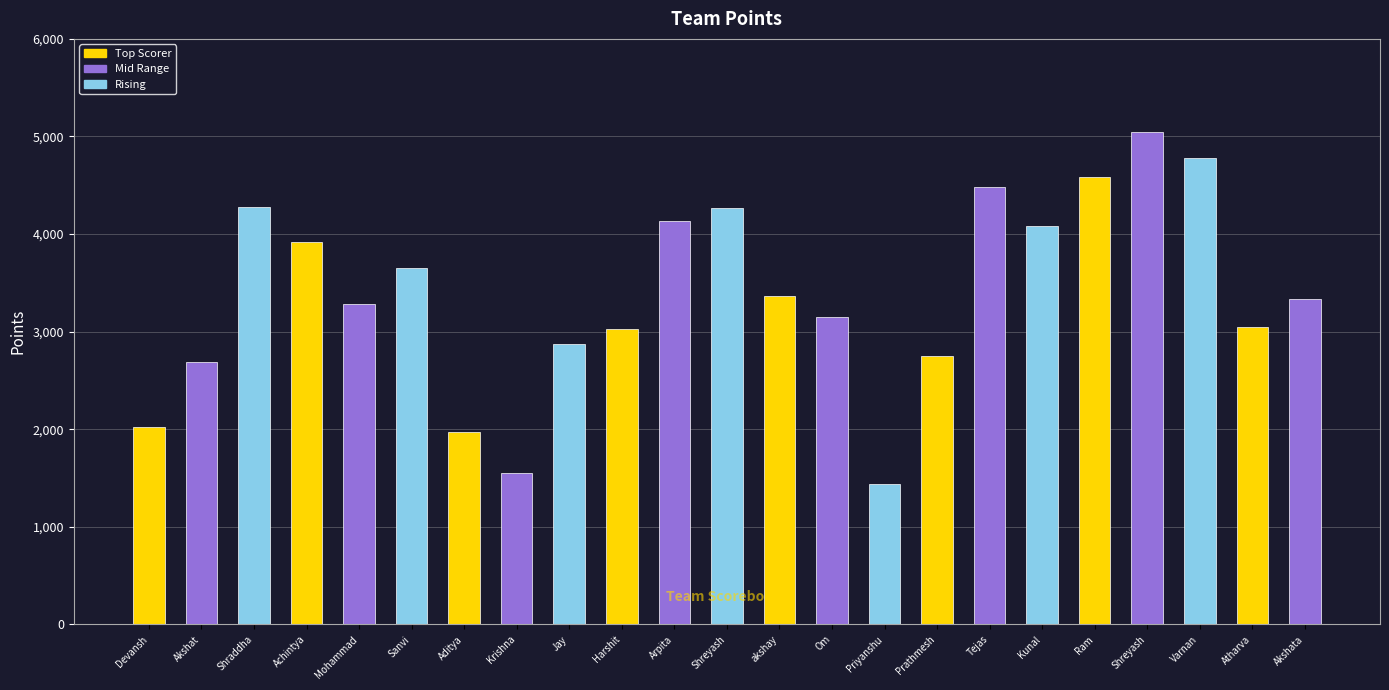

The chart shows a value of 7016 at Ram. True or false?

False